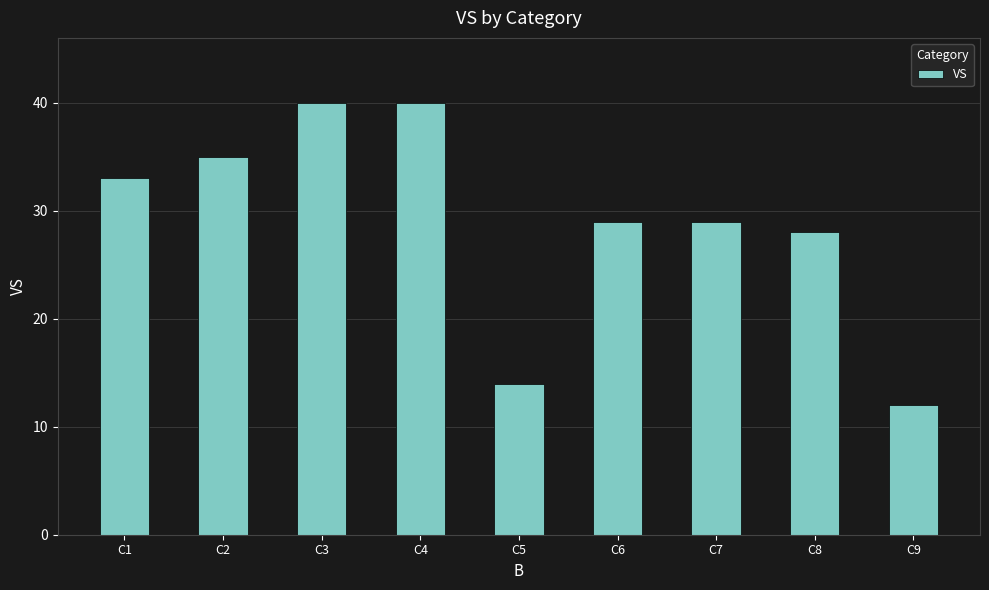

Is it true that the value at C3 is 40?

True